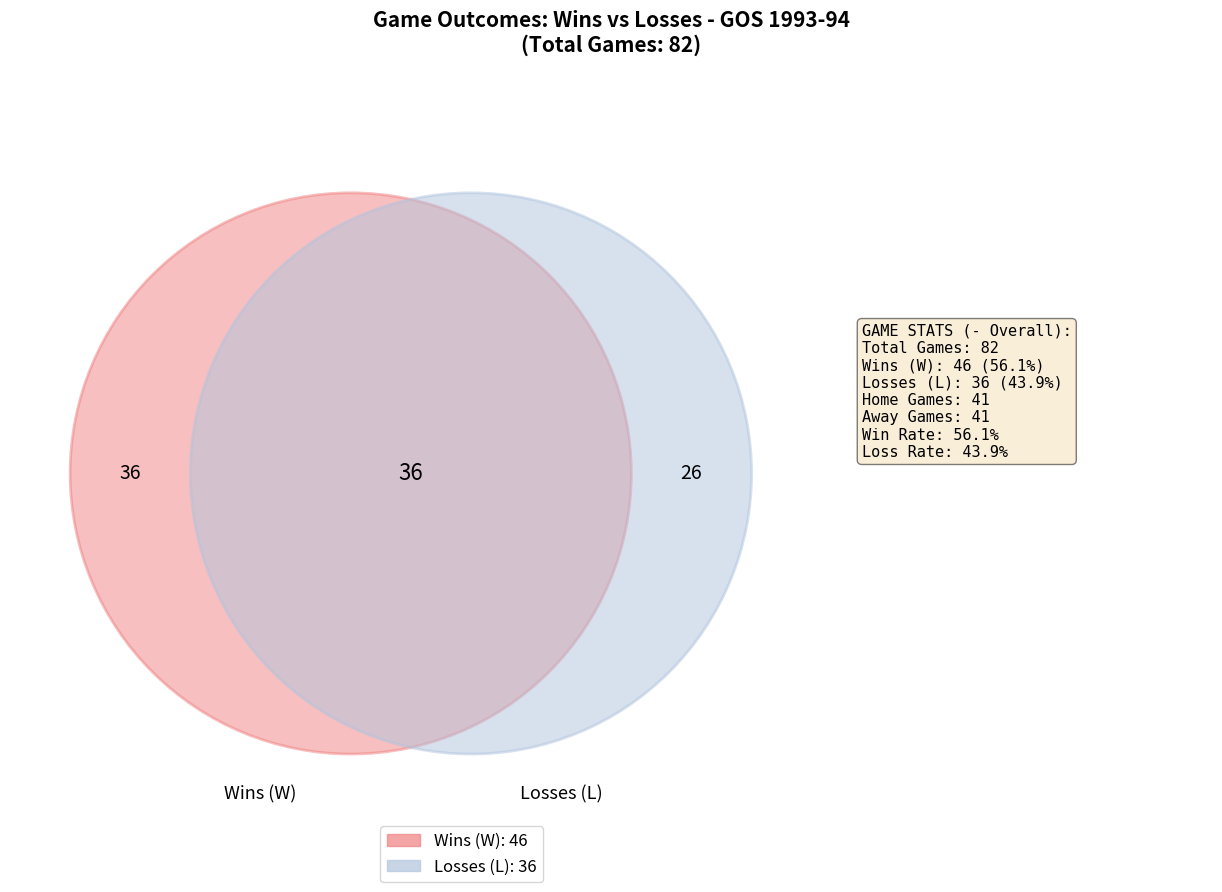

What percentage is the W slice, to the nearest percent?

56%